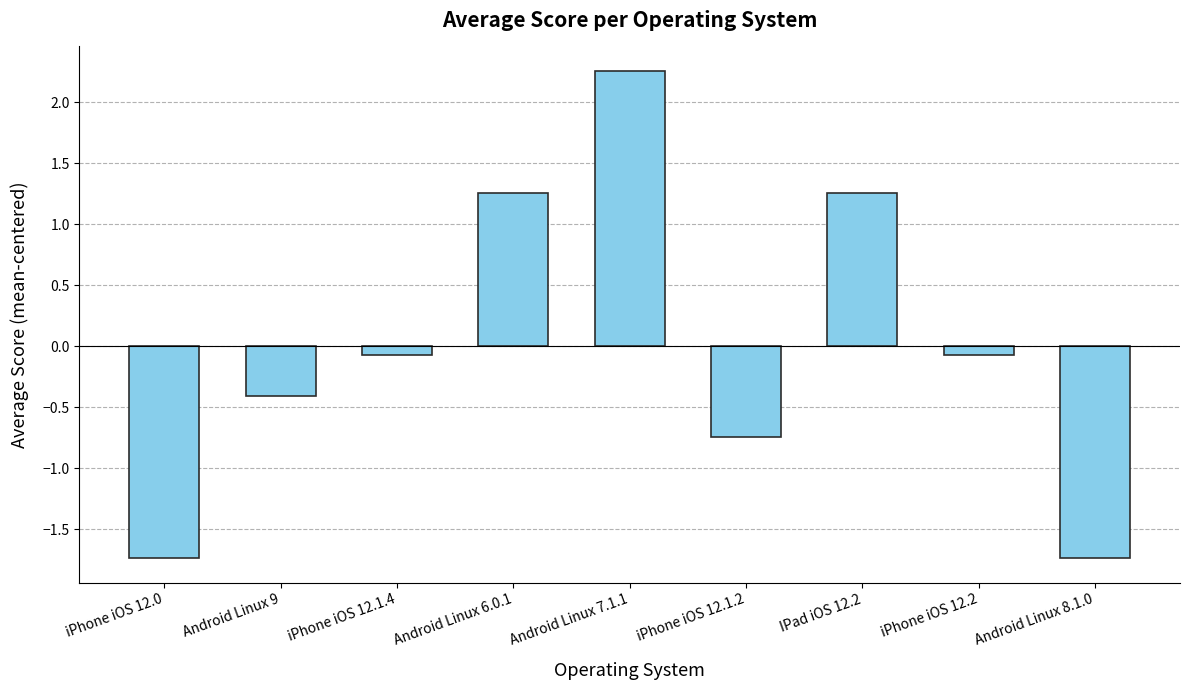

What is the difference between the maximum and minimum values?

4.0